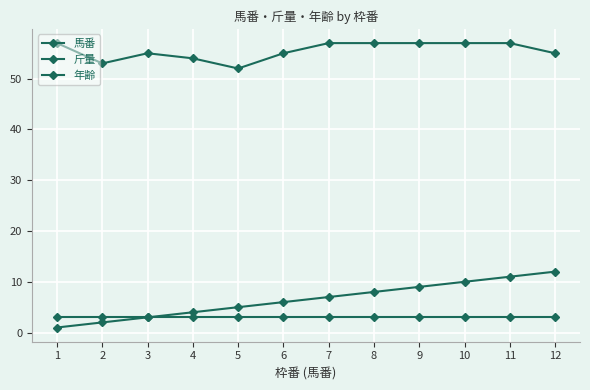

True or false: 年齢 has more than 1 interior local peaks.

False